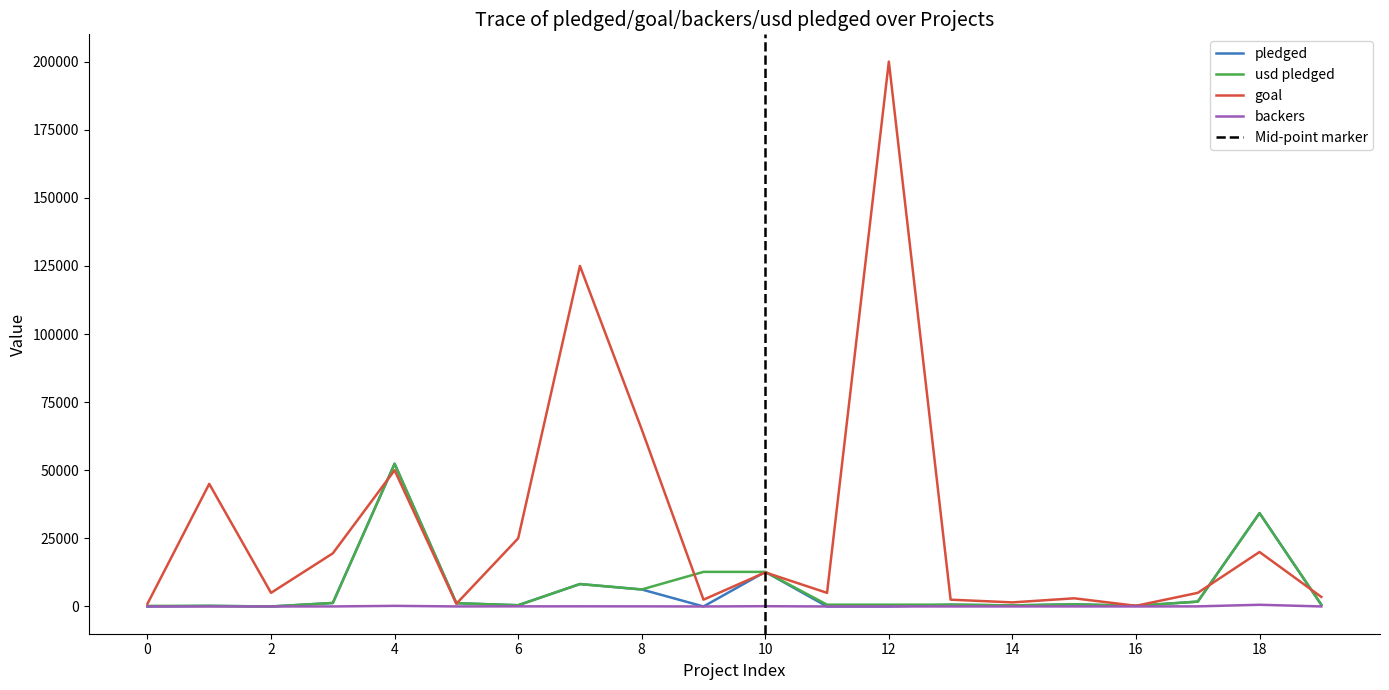

What is the highest value of the goal series?

200000.0